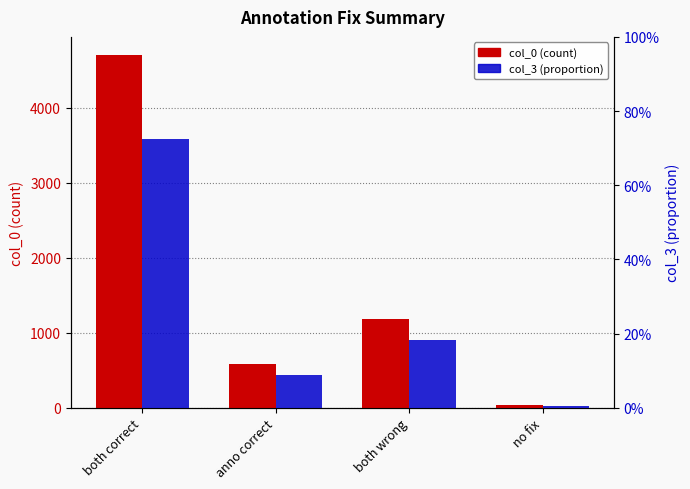

Reading right to left, transcribe all the data shown in this chart.

col_0 (count): no fix=31.0	both wrong=1183.0	anno correct=582.0	both correct=4711.0
col_3 (proportion): no fix=0.0	both wrong=0.2	anno correct=0.1	both correct=0.7